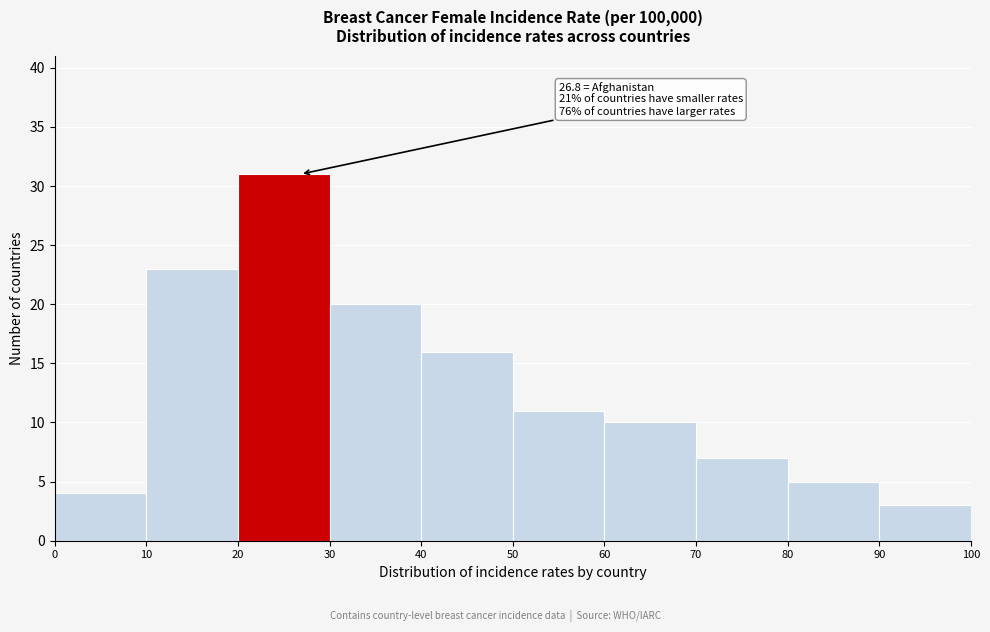

Which range on the x-axis has the tallest bar?

20 to 30